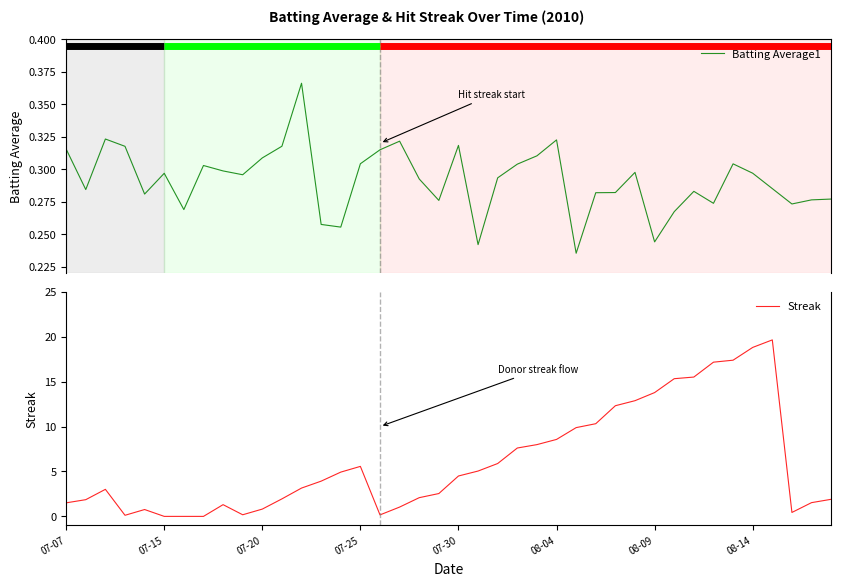

How many data points in Streak are above 3?

22